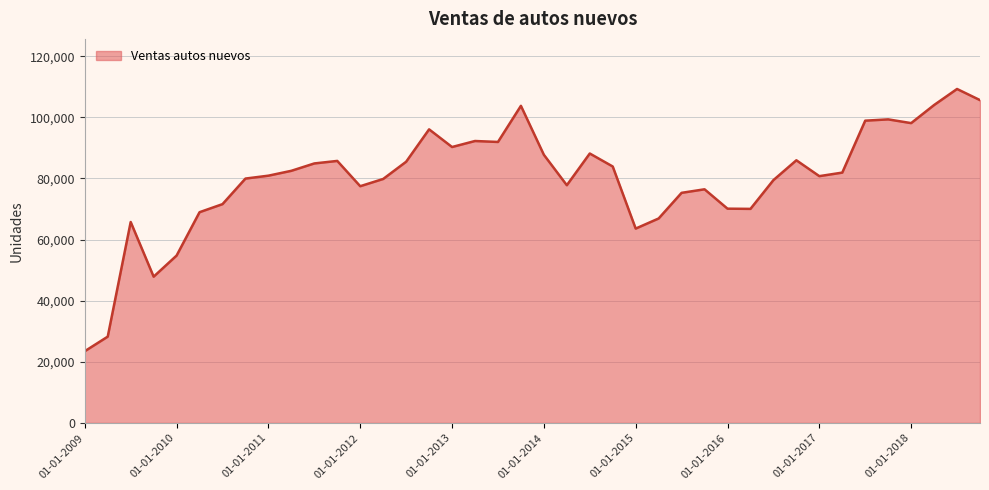

What is the smallest value displayed?

23467